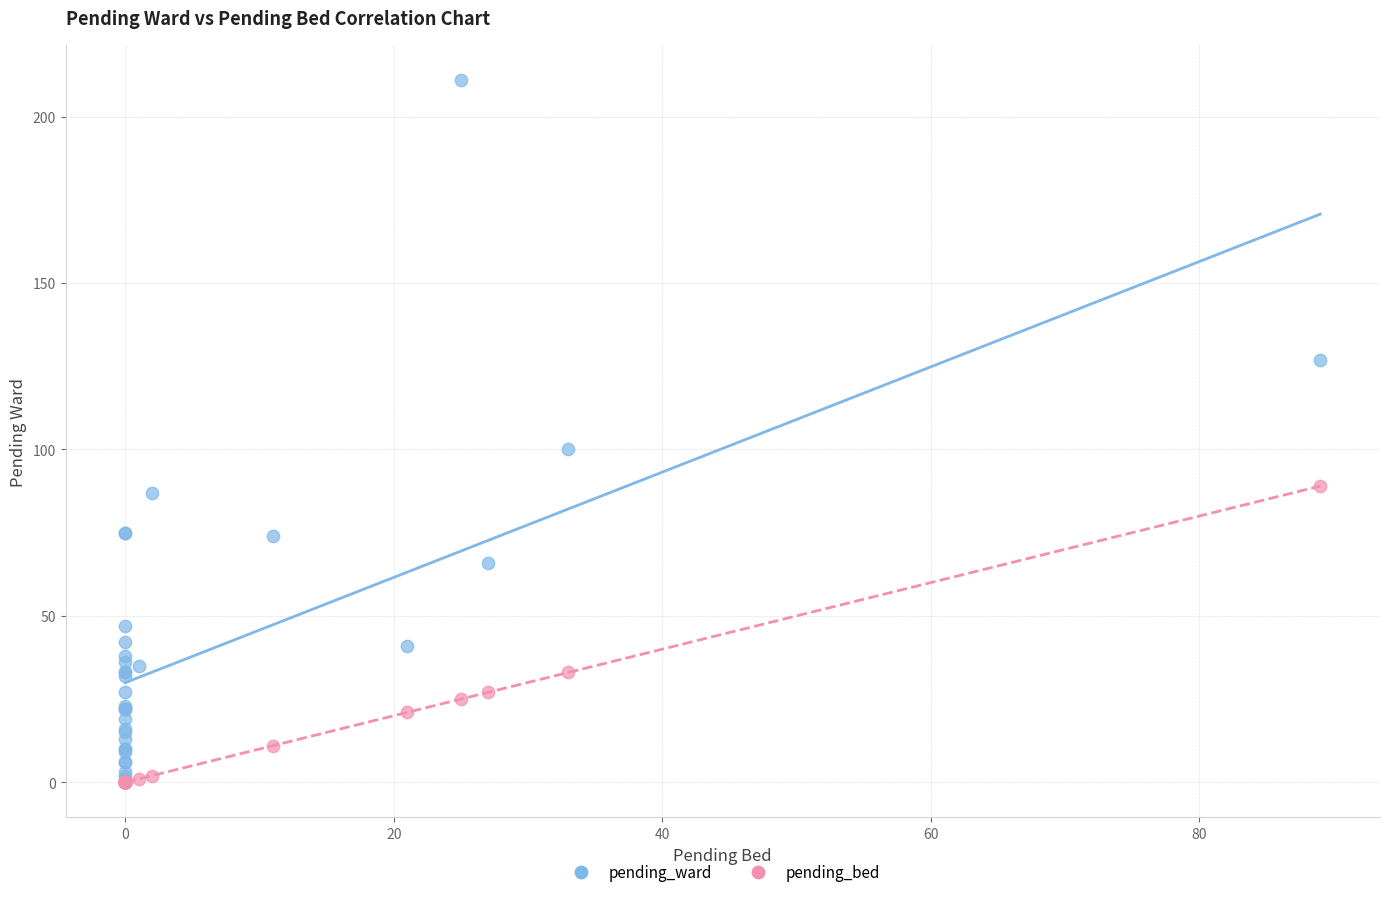

Across all series, what Y value is closest to 105?

100